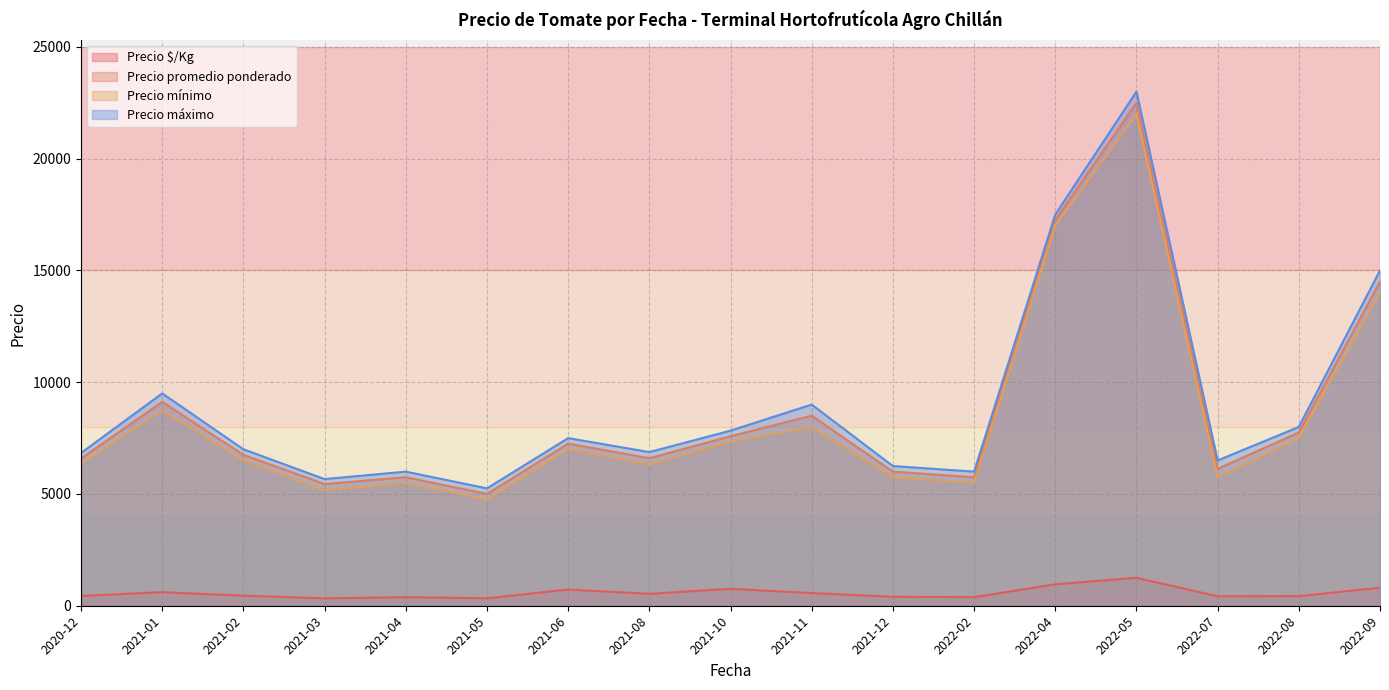

How many values in the Precio mínimo series are below 6500?

8